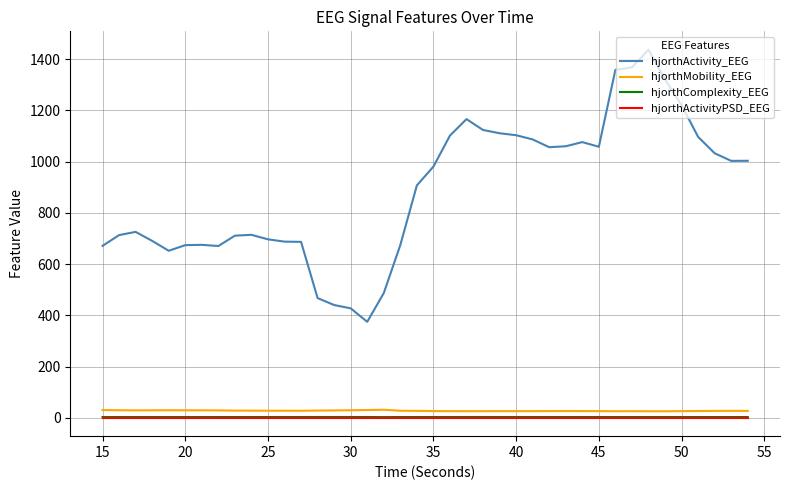

True or false: hjorthActivityPSD_EEG and hjorthMobility_EEG cross at least once.

False